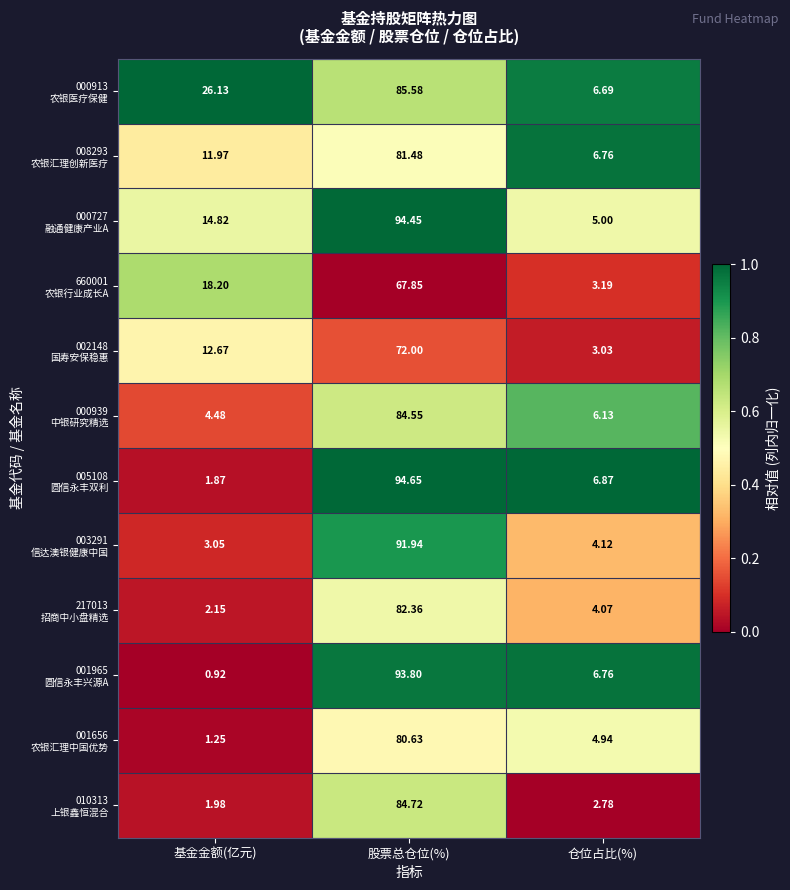

Which category has the lowest value across all series?

基金金额(亿元)